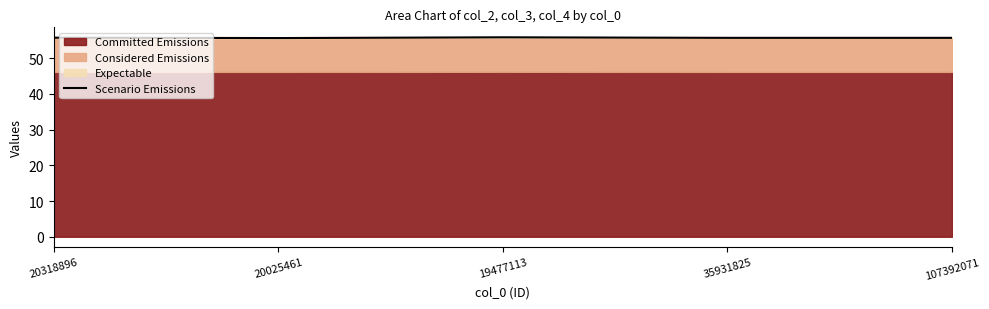

What is the maximum value shown in the chart?

55.8